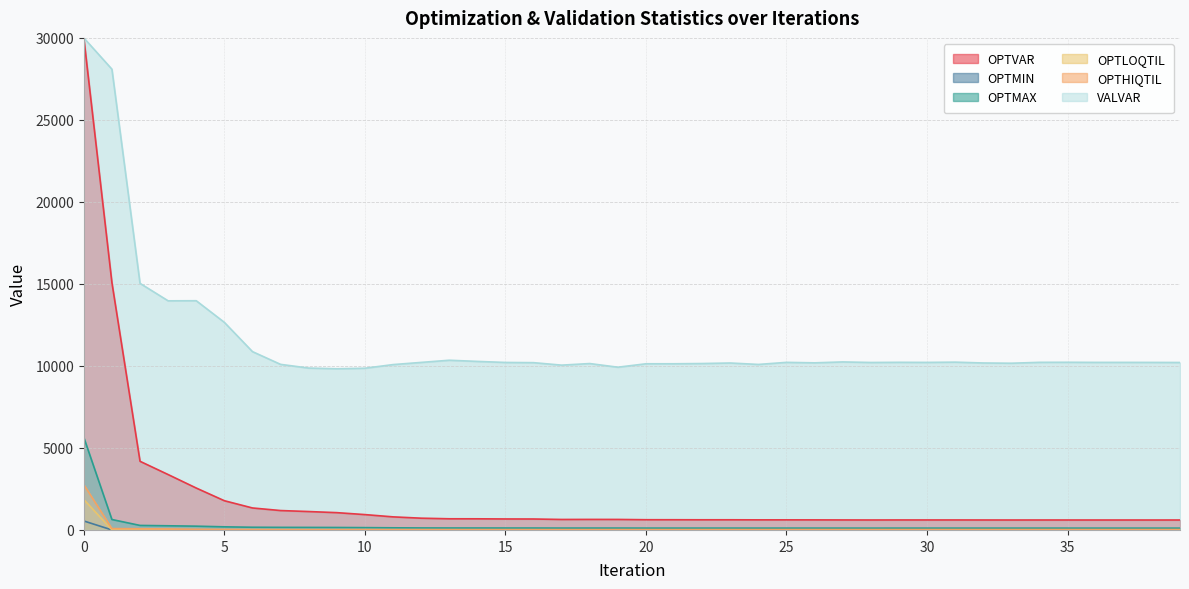

Which series has the widest spread of values?

OPTVAR